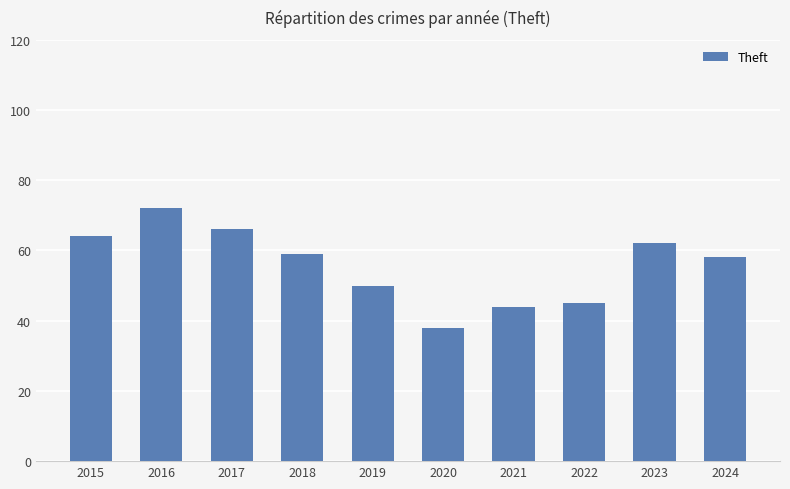

Between 2021 and 2024, which is larger?

2024